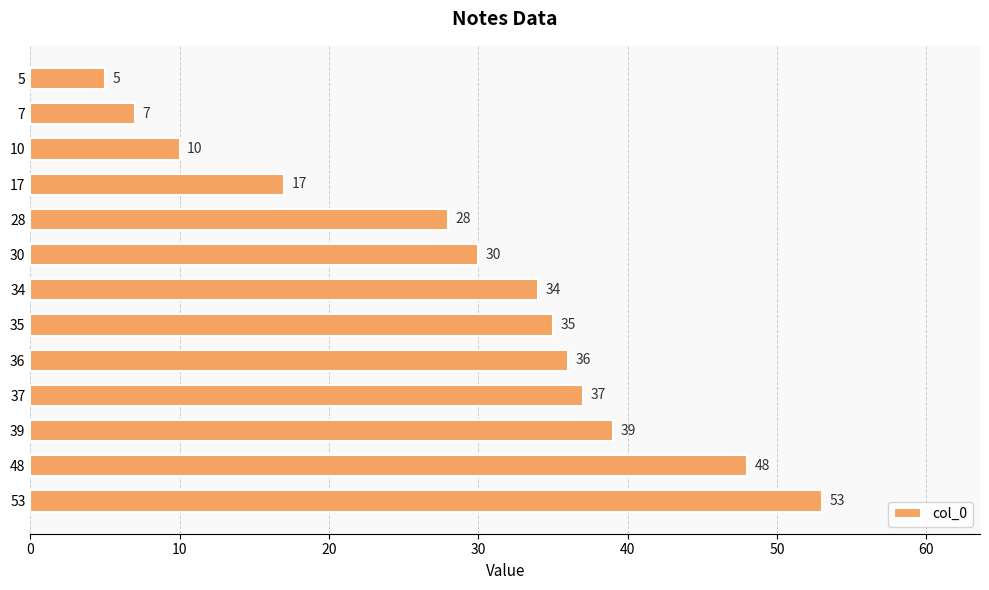

List the labels in order of value, largest first.

53, 48, 39, 37, 36, 35, 34, 30, 28, 17, 10, 7, 5